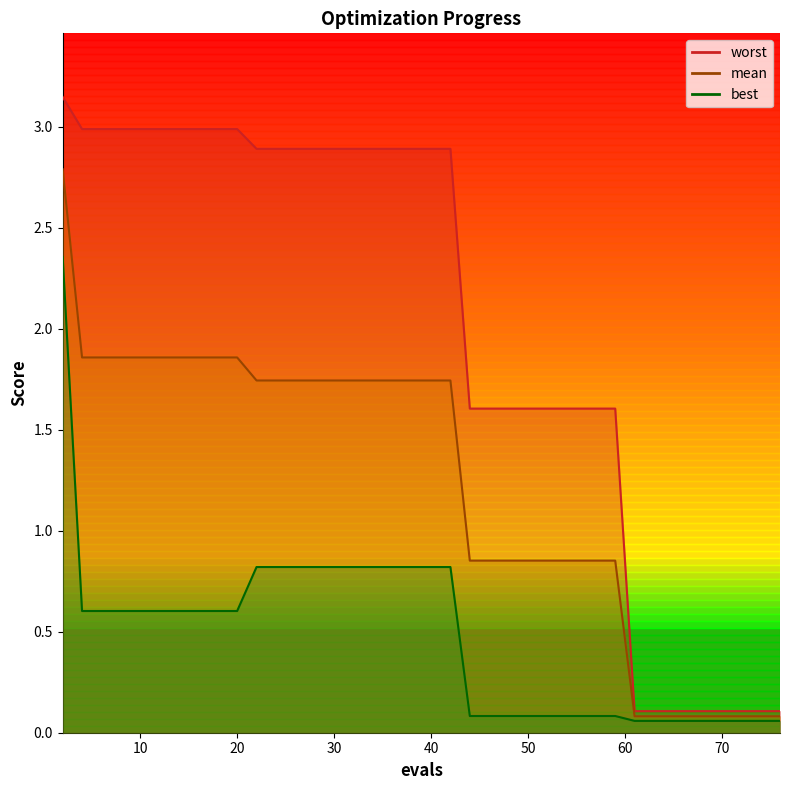

What are all the series names shown in the legend?

mean, best, worst